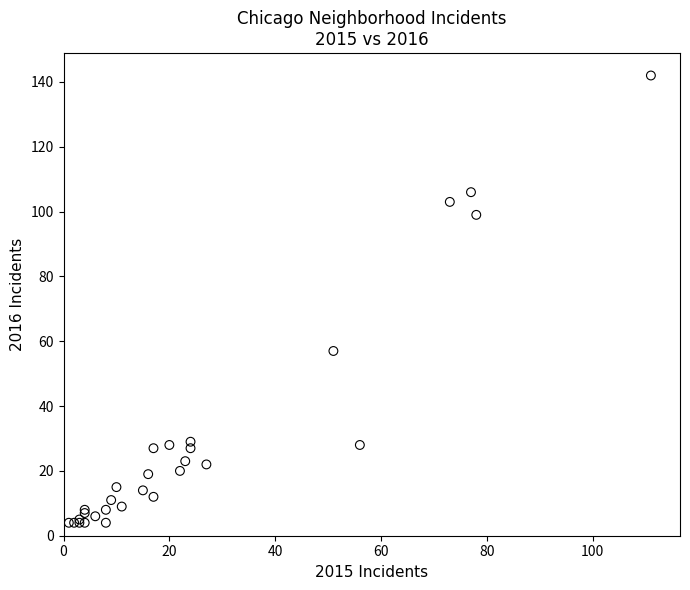

What Y value in the scatter plot is closest to 73?

57